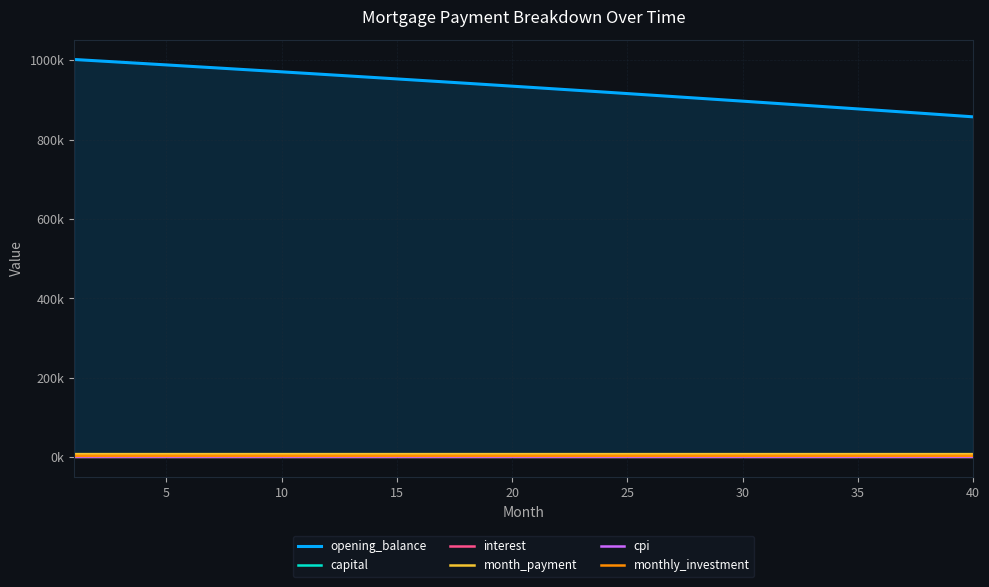

What is the lowest value of the capital series?

5217.9